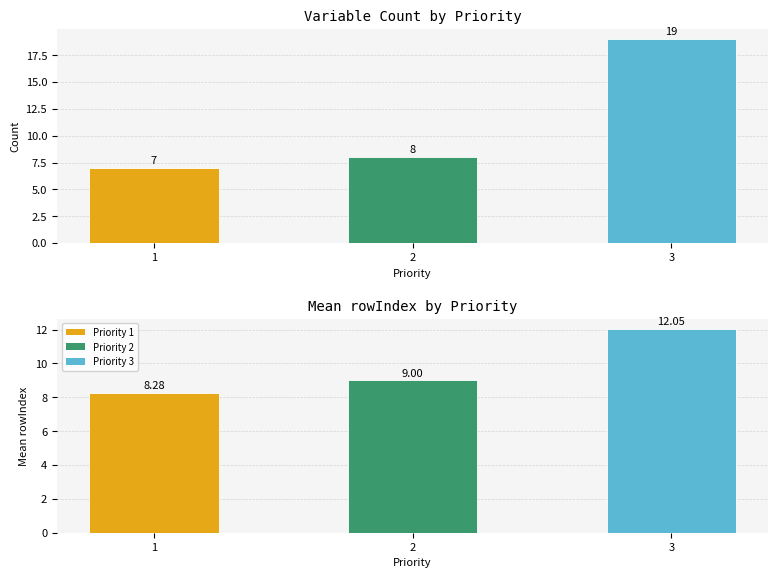

What is the average value of the Count series?

11.3